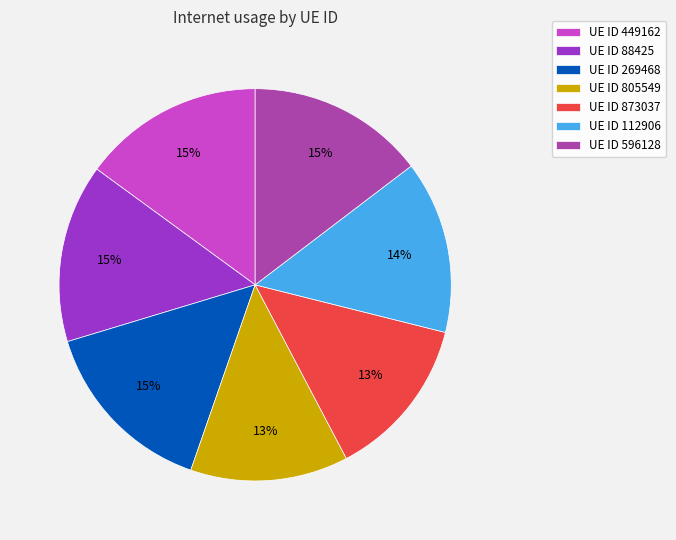

Which has a higher value, UE ID 269468 or UE ID 805549?

UE ID 269468